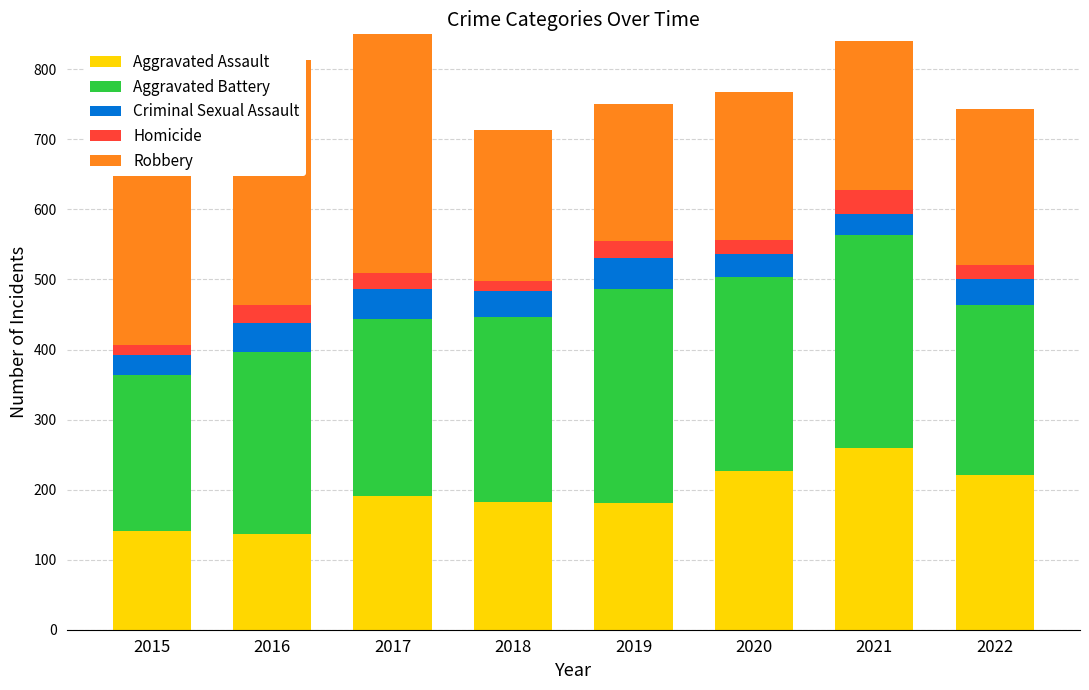

What value does the Homicide series have at 2017, to the nearest 10?

20